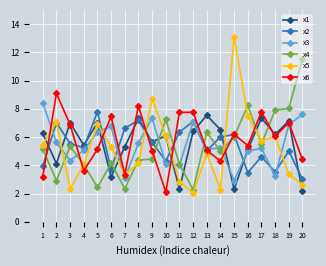

True or false: x5 has a value of 2.9 at 12.

False